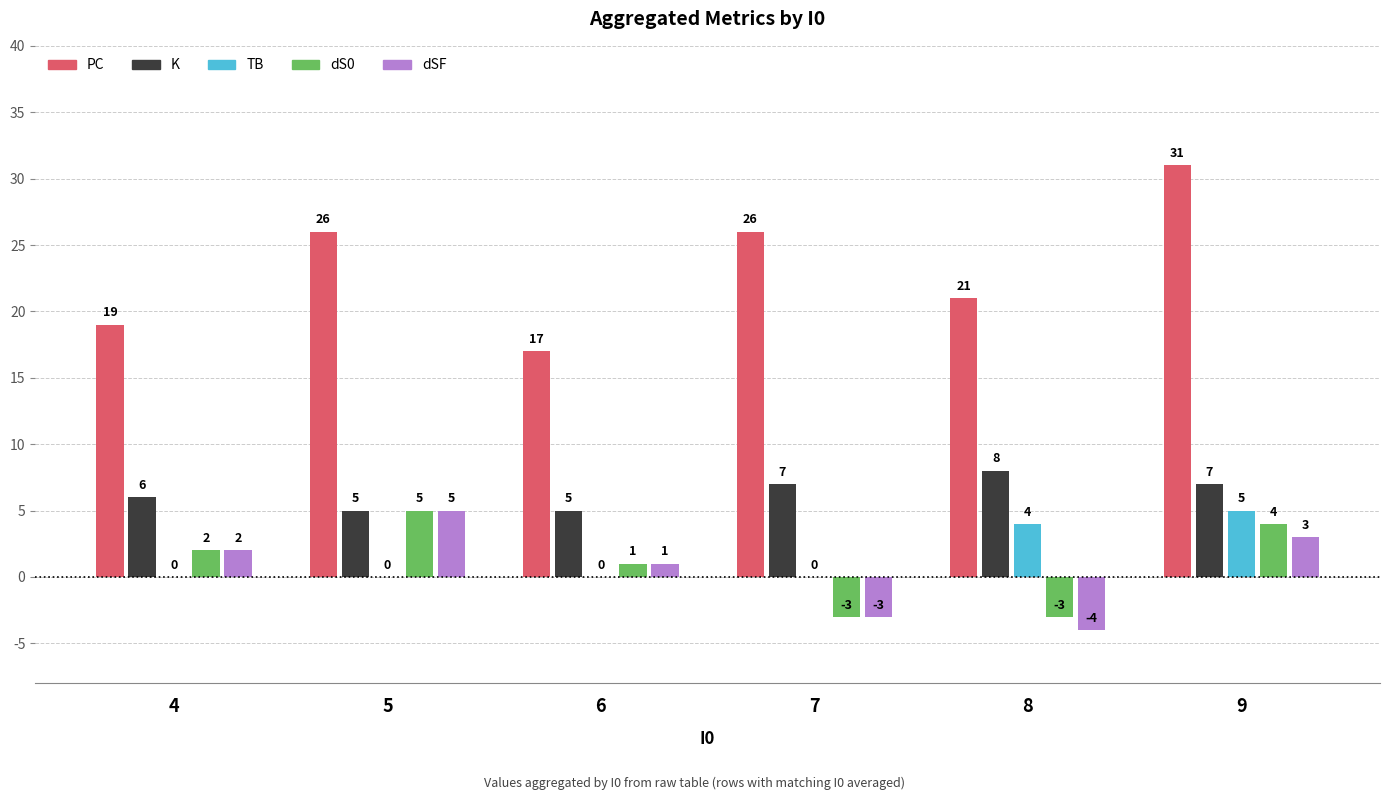

Which series has the largest total across all categories?

PC